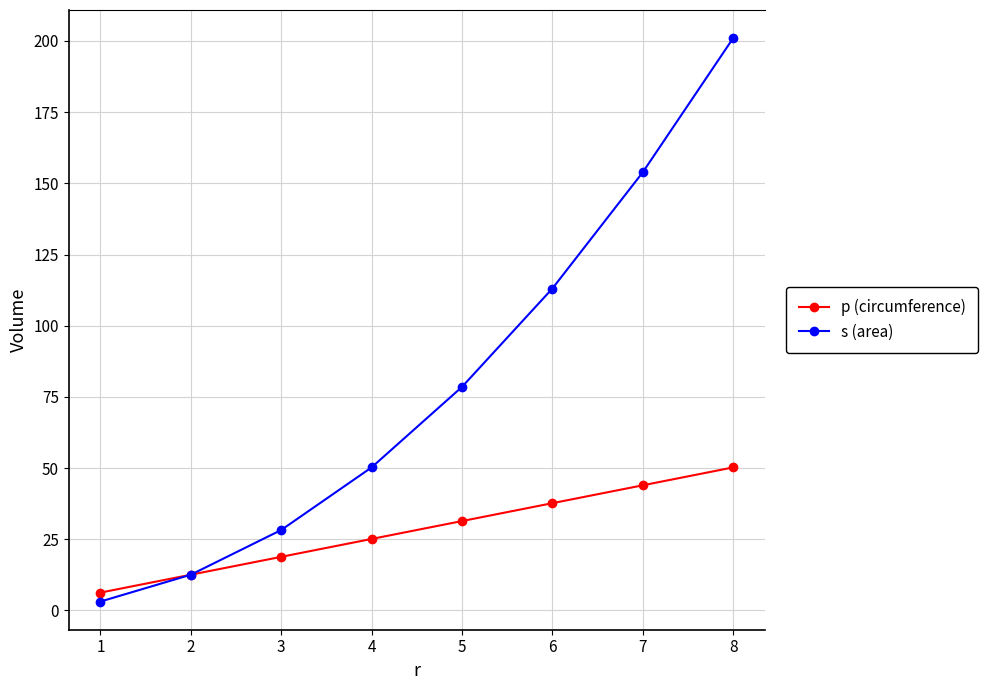

At which label does p (circumference) first exceed 31?

5